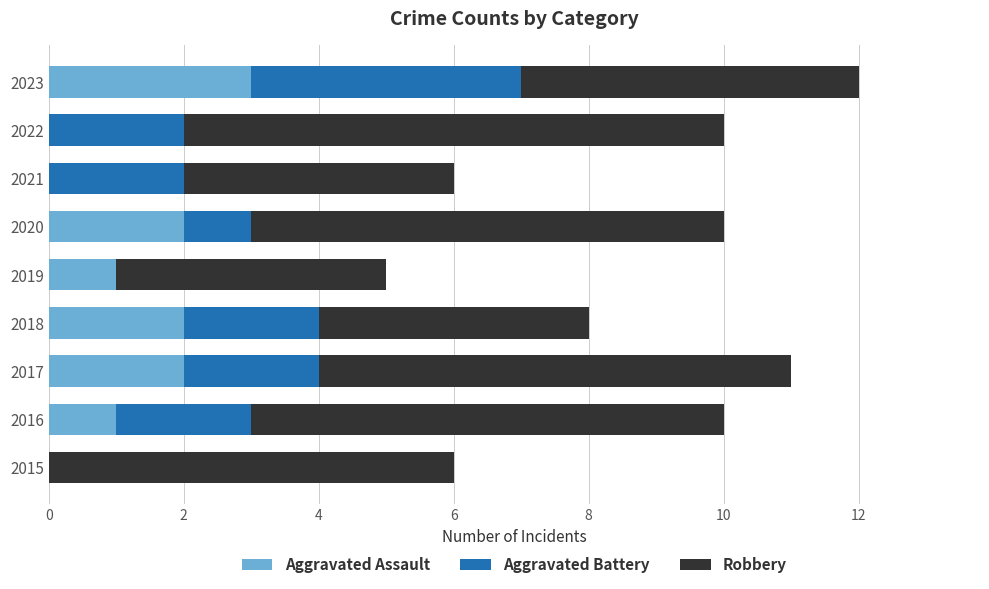

What is the sum of all Aggravated Assault values?

11